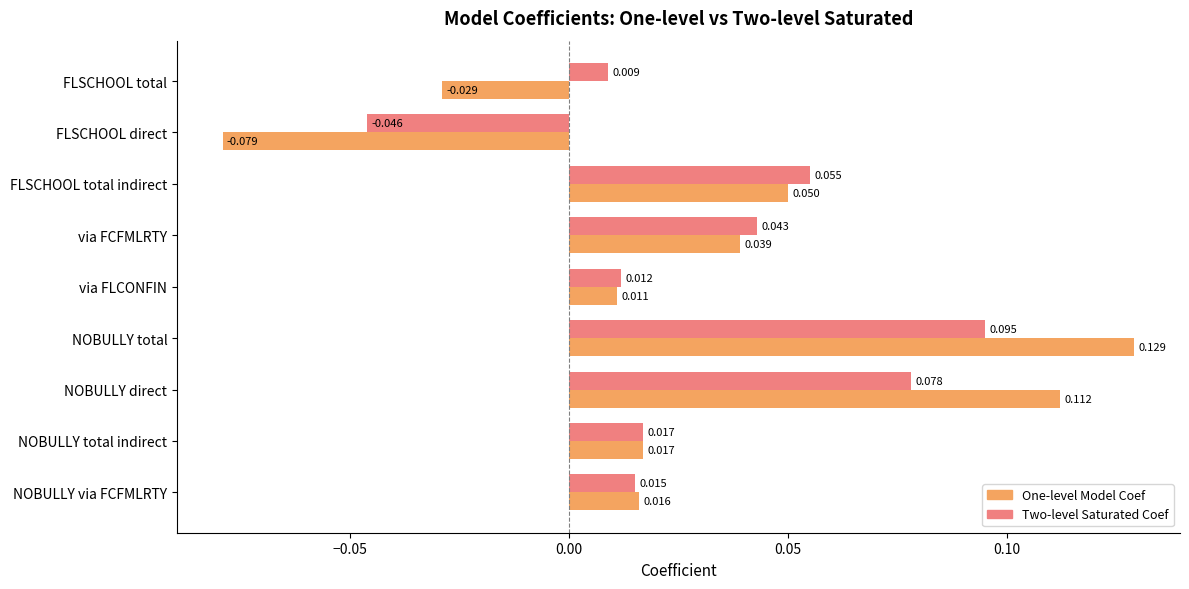

Which series changed the most between FLSCHOOL total and FLSCHOOL direct?

Two-level Saturated Coef